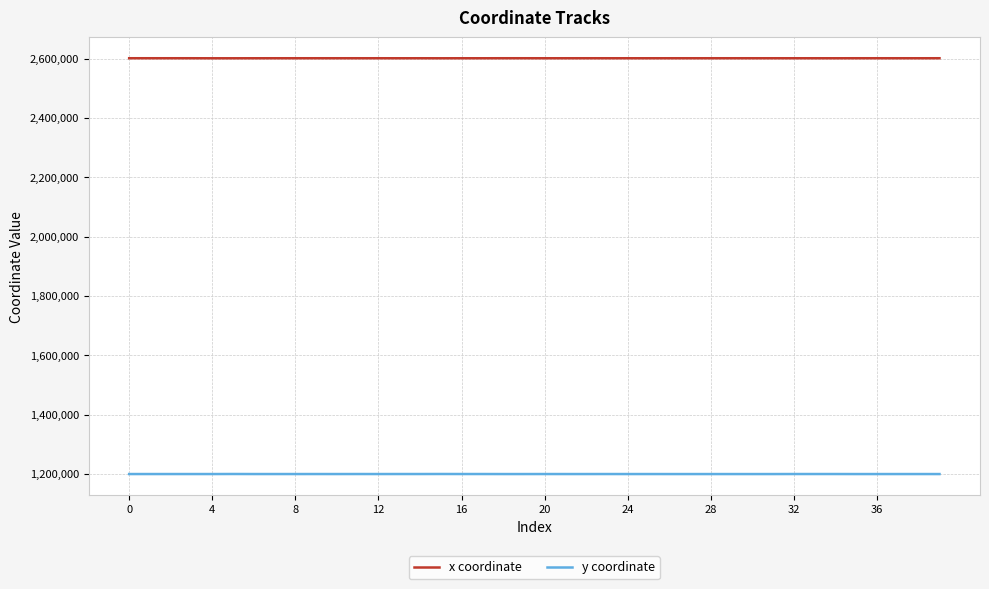

Rank the series by their maximum value, from lowest to highest.

y coordinate, x coordinate